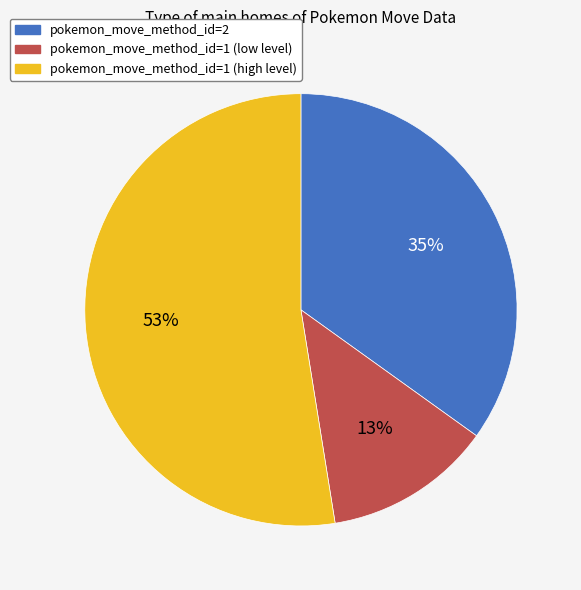

What is the ratio of the value at pokemon_move_method_id=2 to the value at pokemon_move_method_id=1 (high level)?

0.7